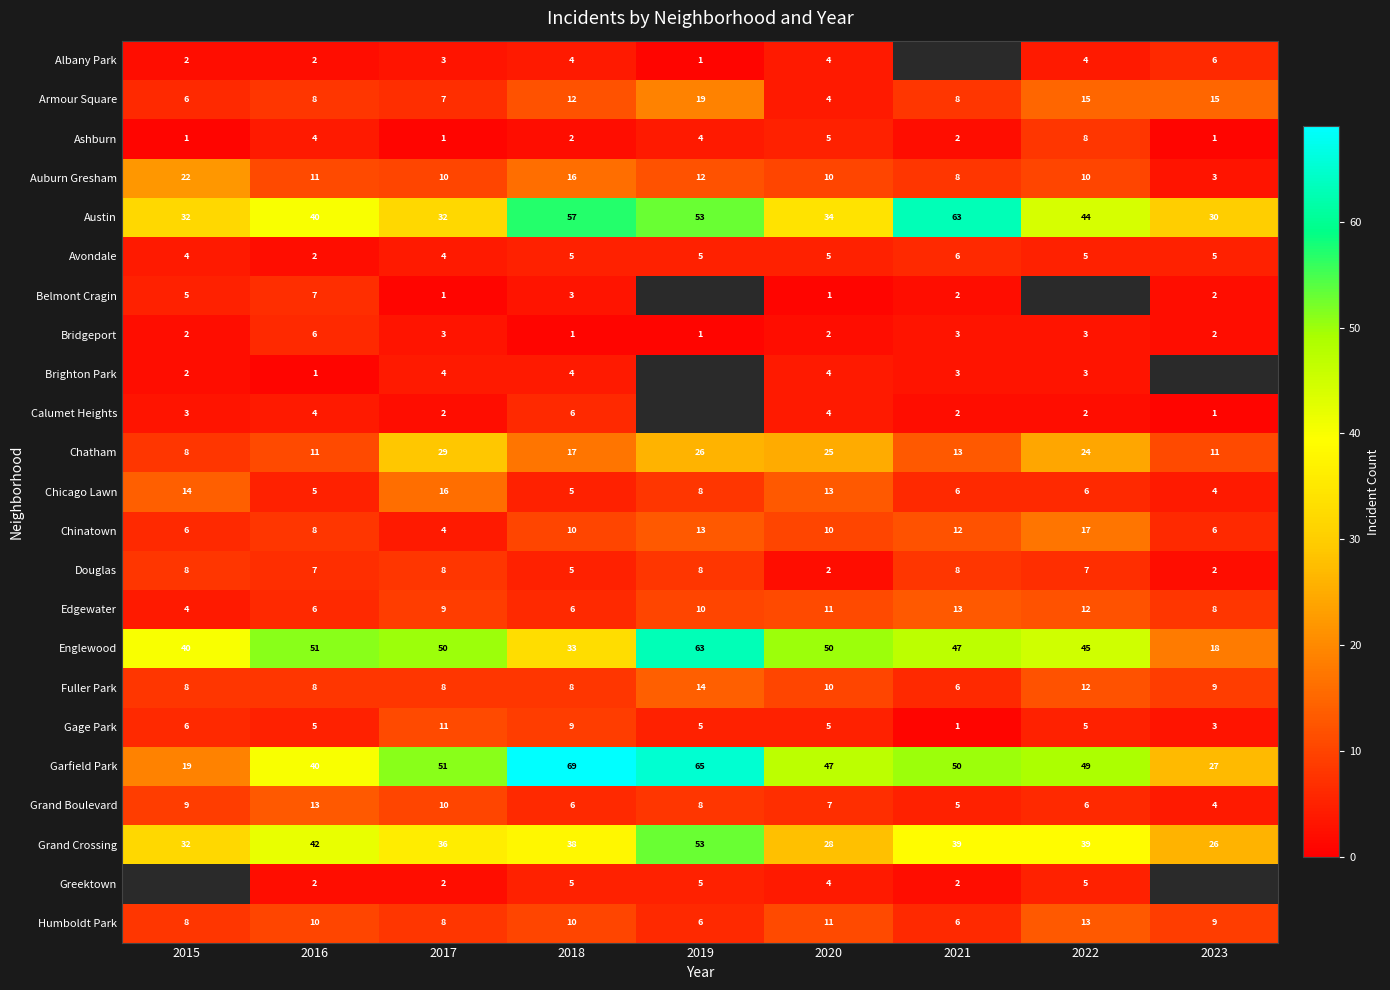

At which label does Grand Crossing reach its peak?

2019